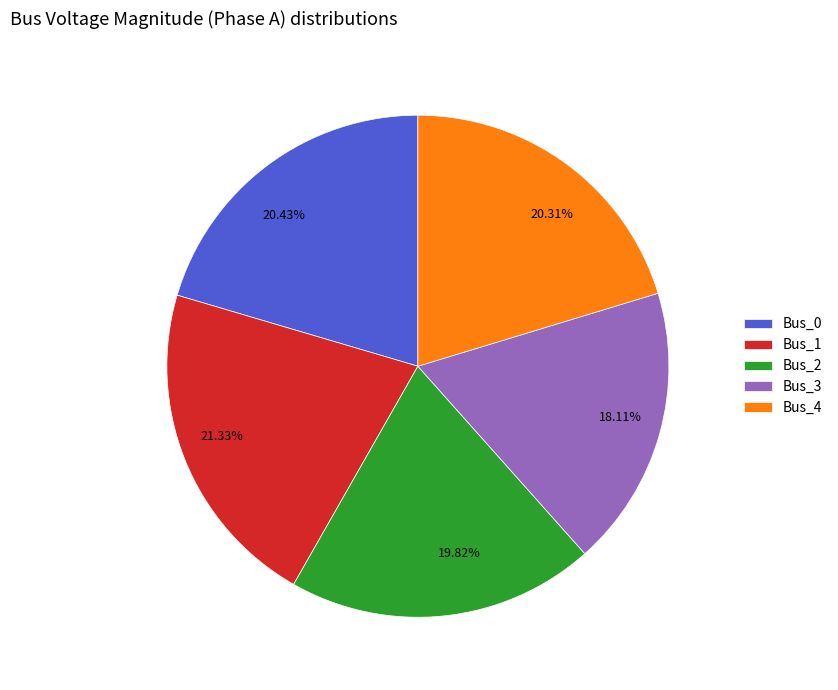

True or false: Bus_0 accounts for 20% of the total.

True